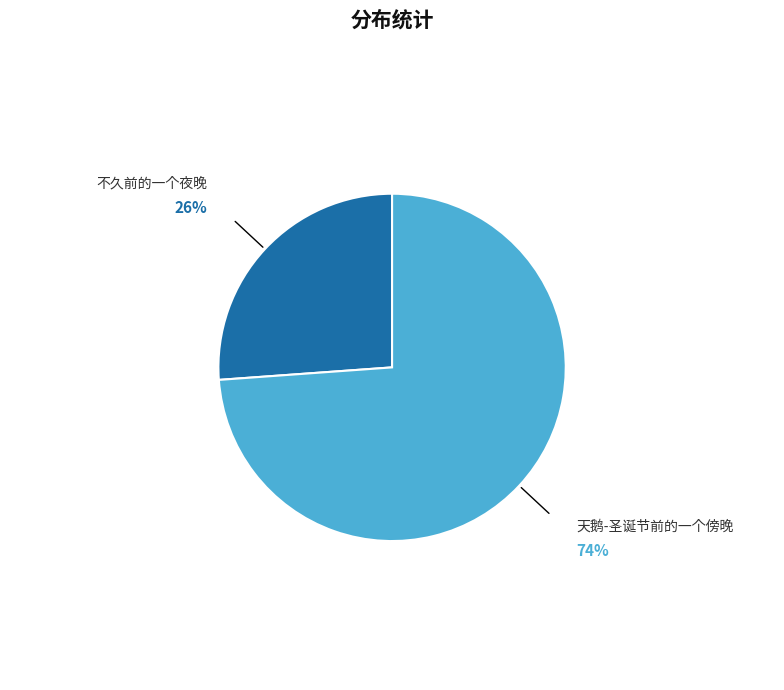

Do 不久前的一个夜晚 and 天鹅-圣诞节前的一个傍晚 together represent more than half of the pie?

Yes